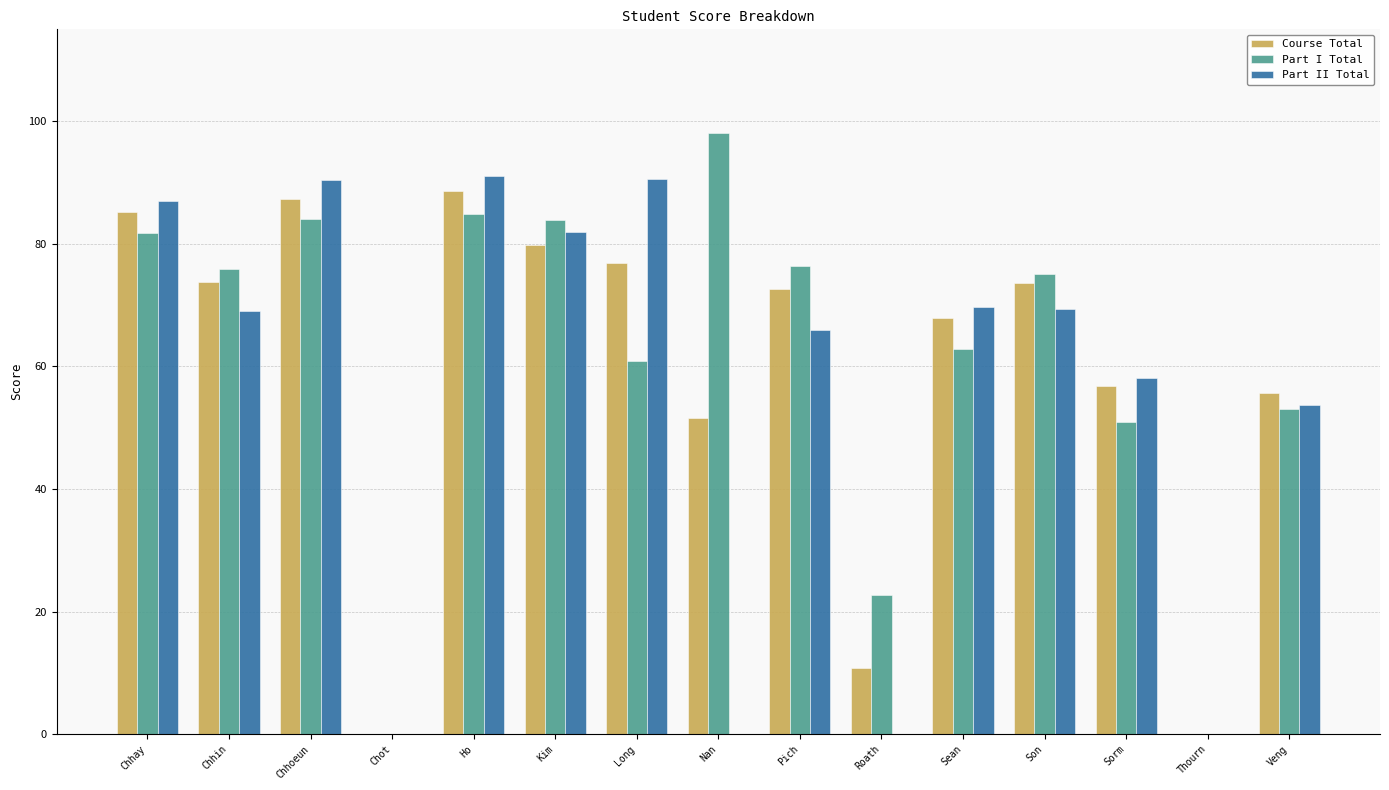

The Course Total series shows 138.6 at Chhay. True or false?

False